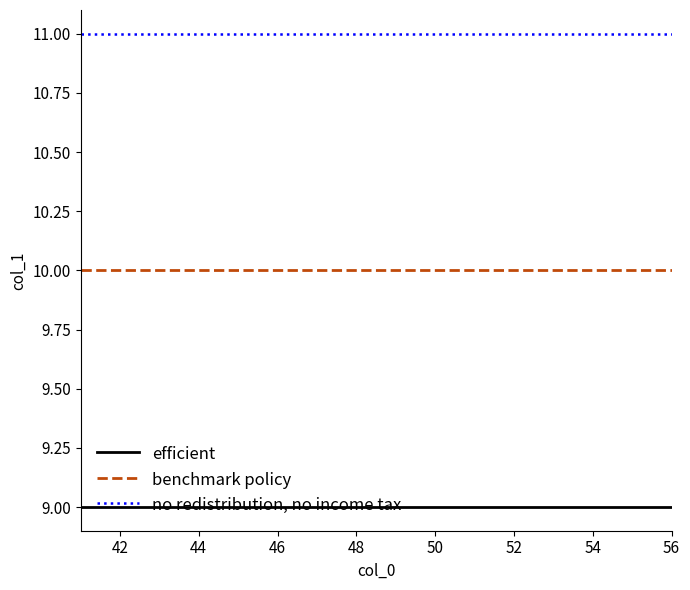

Rank the series by their average value, from highest to lowest.

no redistribution, no income tax, benchmark policy, efficient